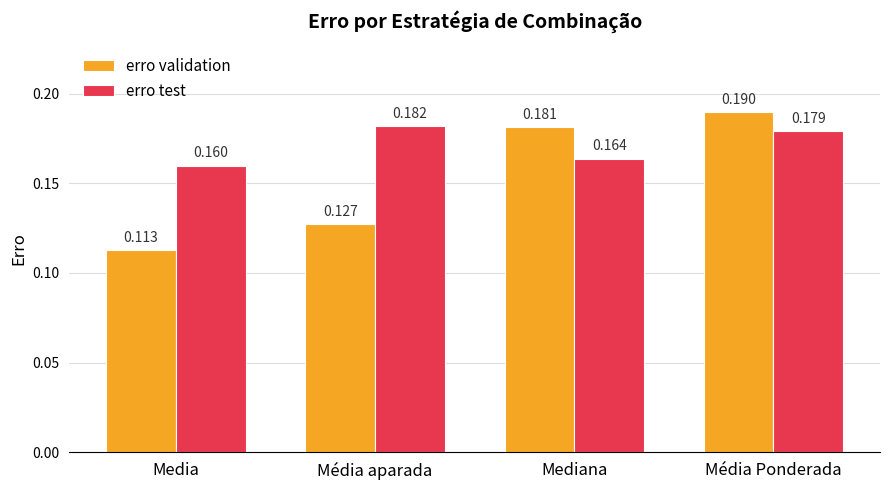

Is the value of erro test at Mediana greater than the value of erro validation at Media?

Yes